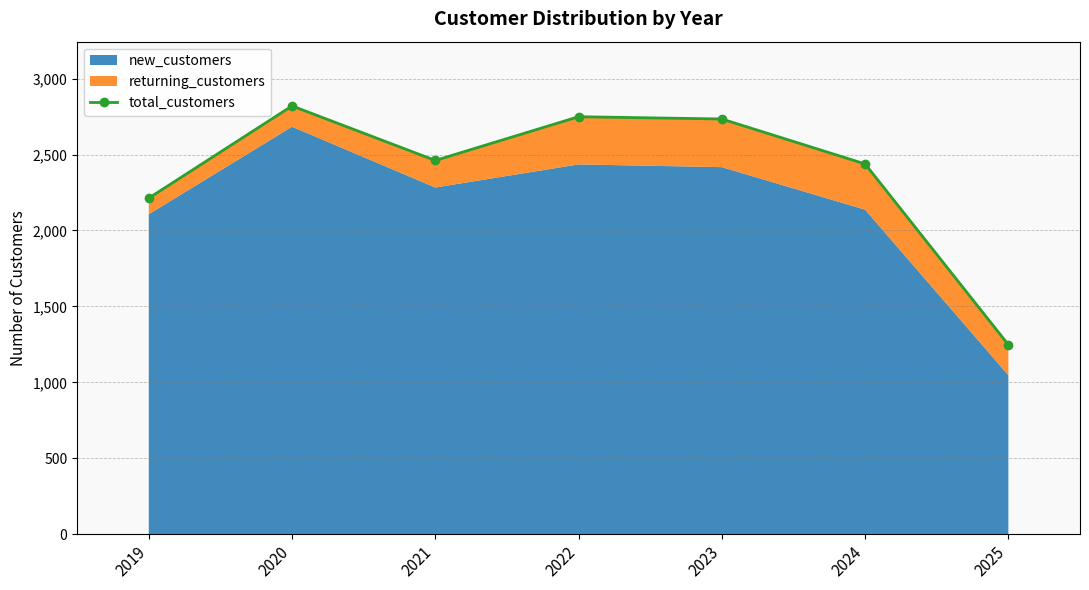

How many interior local peaks (higher than both neighbors) does the data have?

2